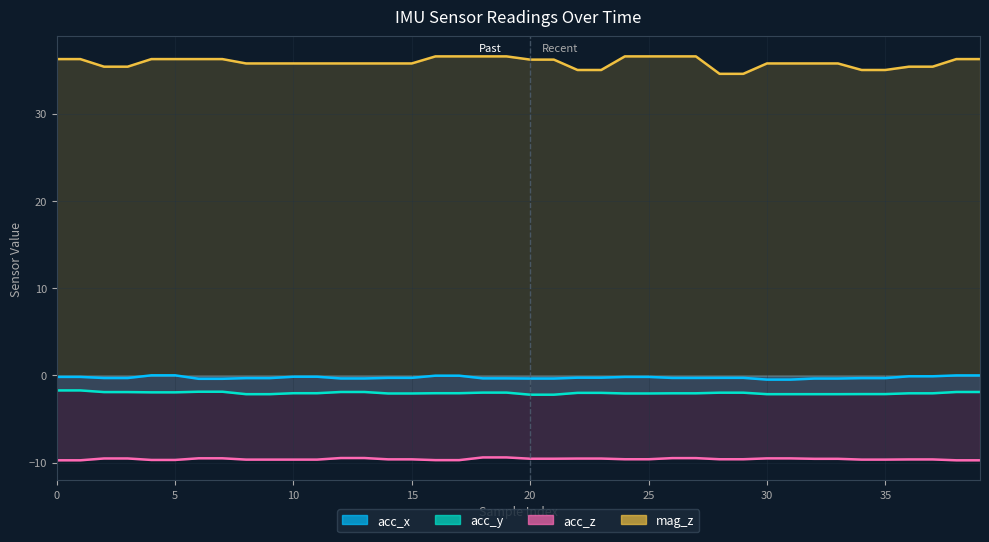

At how many categories does at least one series exceed -5?

40